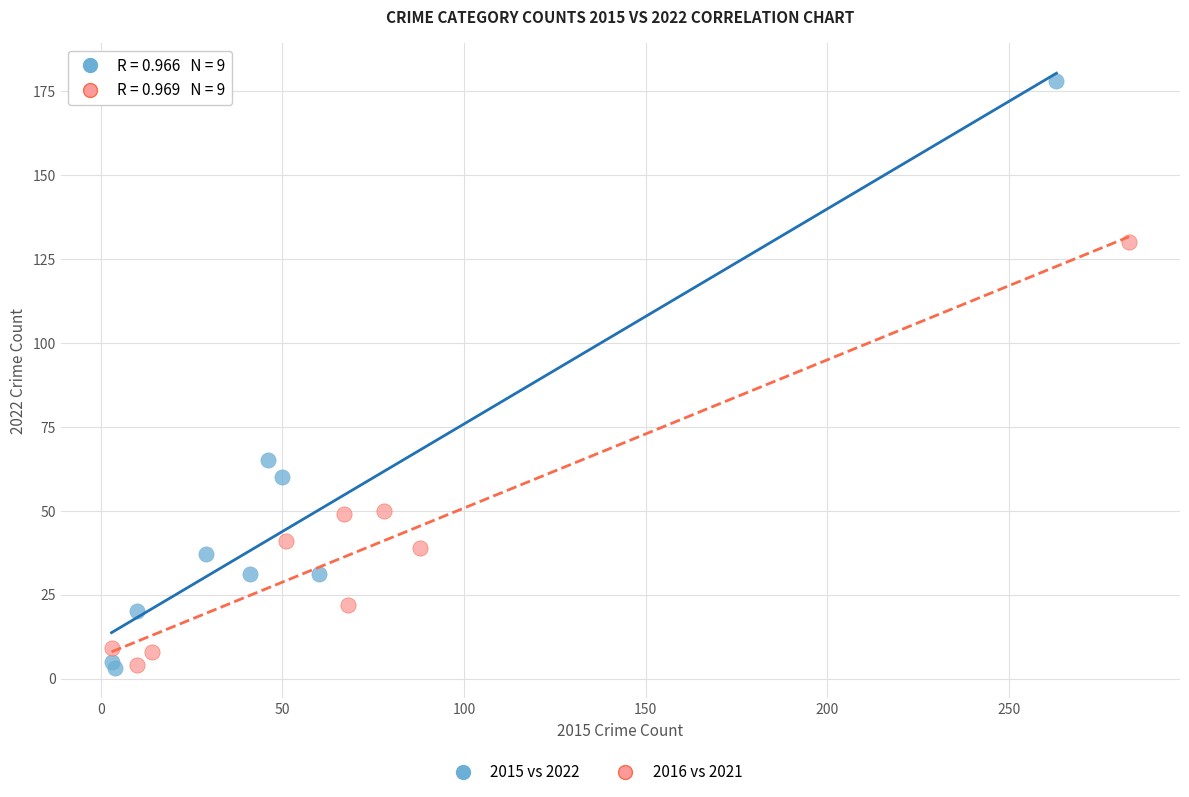

Which series has the widest spread of Y values?

2015 vs 2022